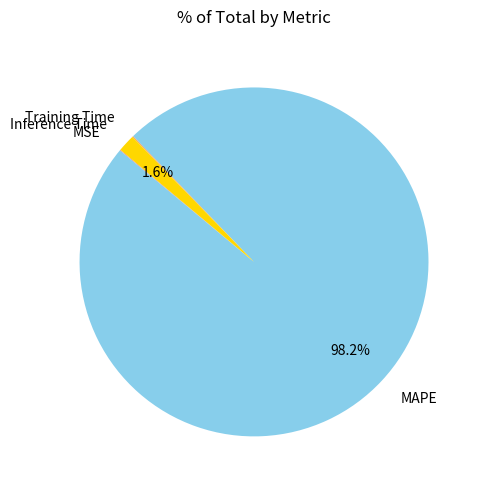

Does MAPE represent more than half of the total?

Yes